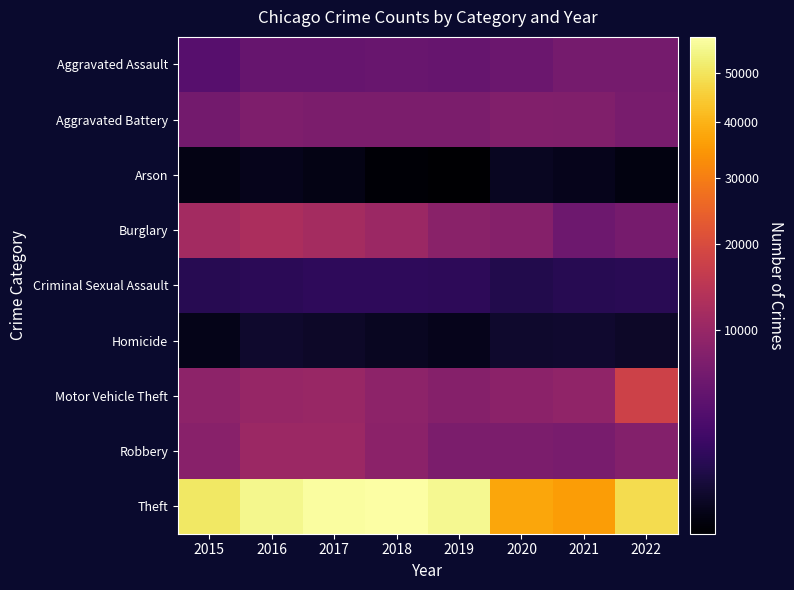

Reading right to left, extract all data points from this chart.

Aggravated Assault: 2022=6534	2021=6519	2020=5678	2019=5270	2018=5418	2017=5254	2016=5189	2015=4027
Aggravated Battery: 2022=6813	2021=7569	2020=7644	2019=7086	2018=7016	2017=7145	2016=7414	2015=6331
Arson: 2022=378	2021=467	2020=528	2019=327	2018=333	2017=403	2016=467	2015=406
Burglary: 2022=6692	2021=5722	2020=8040	2019=8574	2018=10500	2017=11718	2016=12573	2015=11469
Criminal Sexual Assault: 2022=1561	2021=1503	2020=1303	2019=1696	2018=1774	2017=1773	2016=1667	2015=1519
Homicide: 2022=634	2021=736	2020=712	2019=458	2018=535	2017=621	2016=709	2015=447
Motor Vehicle Theft: 2022=17739	2021=9203	2020=8778	2019=8026	2018=8802	2017=10053	2016=9899	2015=8898
Robbery: 2022=7825	2021=6814	2020=7060	2019=7040	2018=8625	2017=10485	2016=10536	2015=8354
Theft: 2022=48535	2021=35827	2020=37590	2019=55518	2018=58123	2017=57374	2016=55174	2015=51097